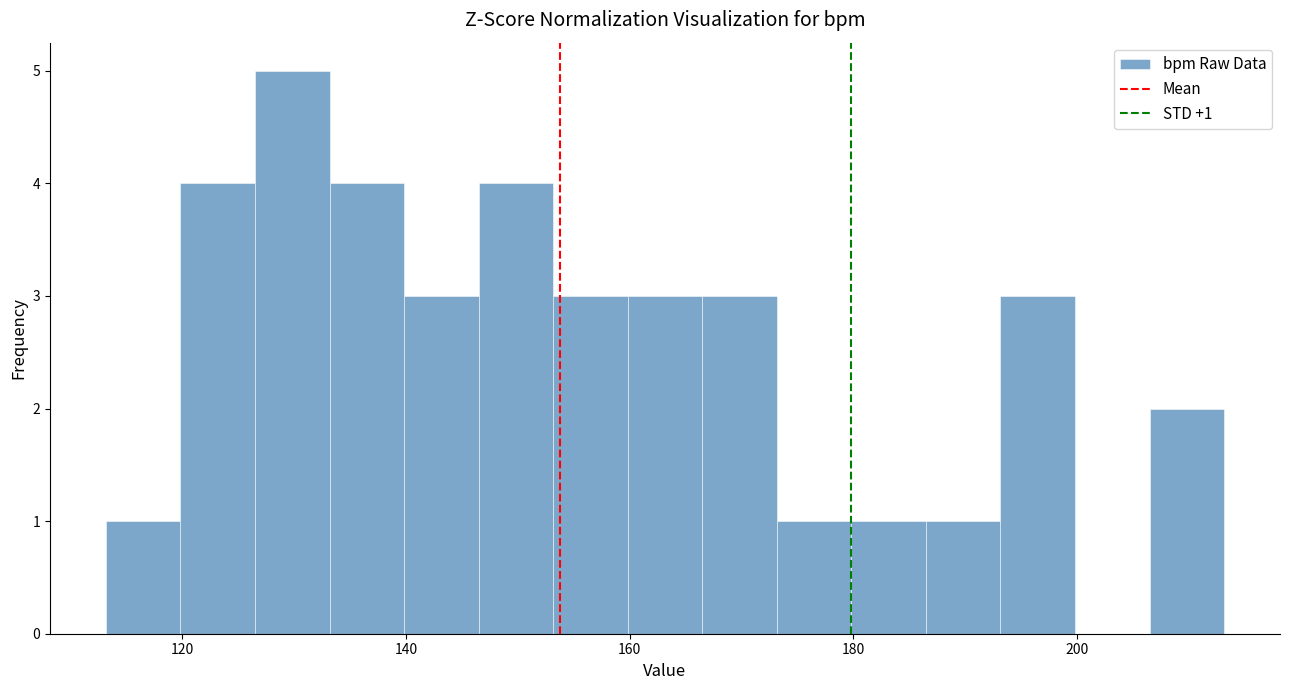

Read against the x-axis, roughly where is the centre of the tallest bar?

130